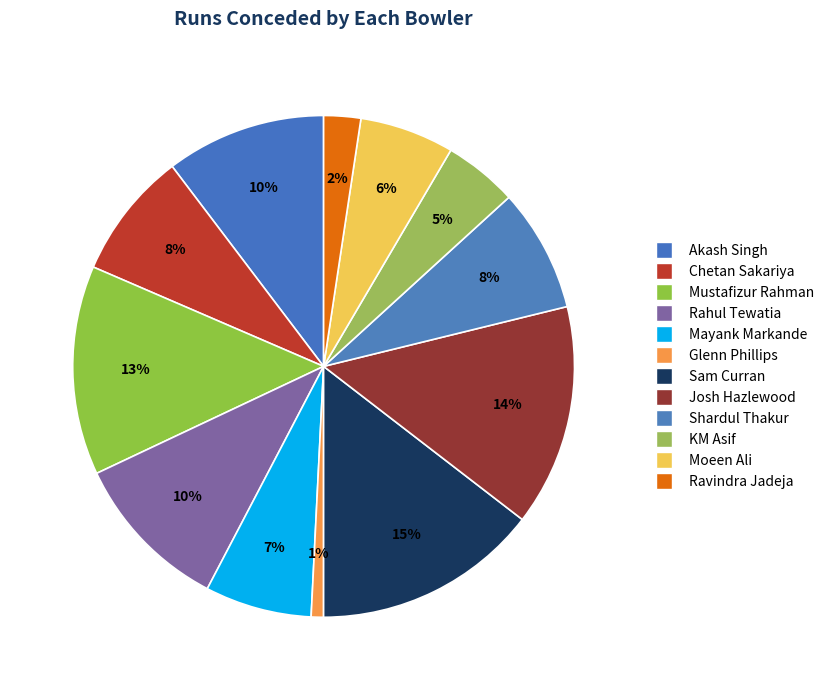

To the nearest percent, what percentage of the pie is Moeen Ali?

6%